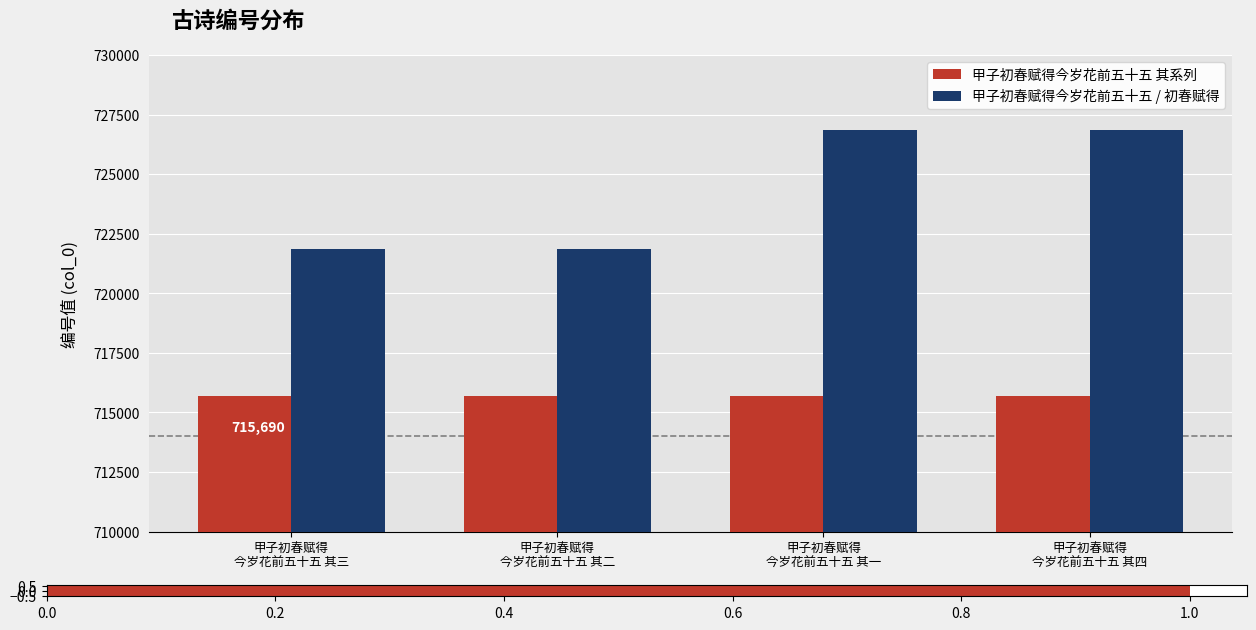

How many series are shown in this chart?

2